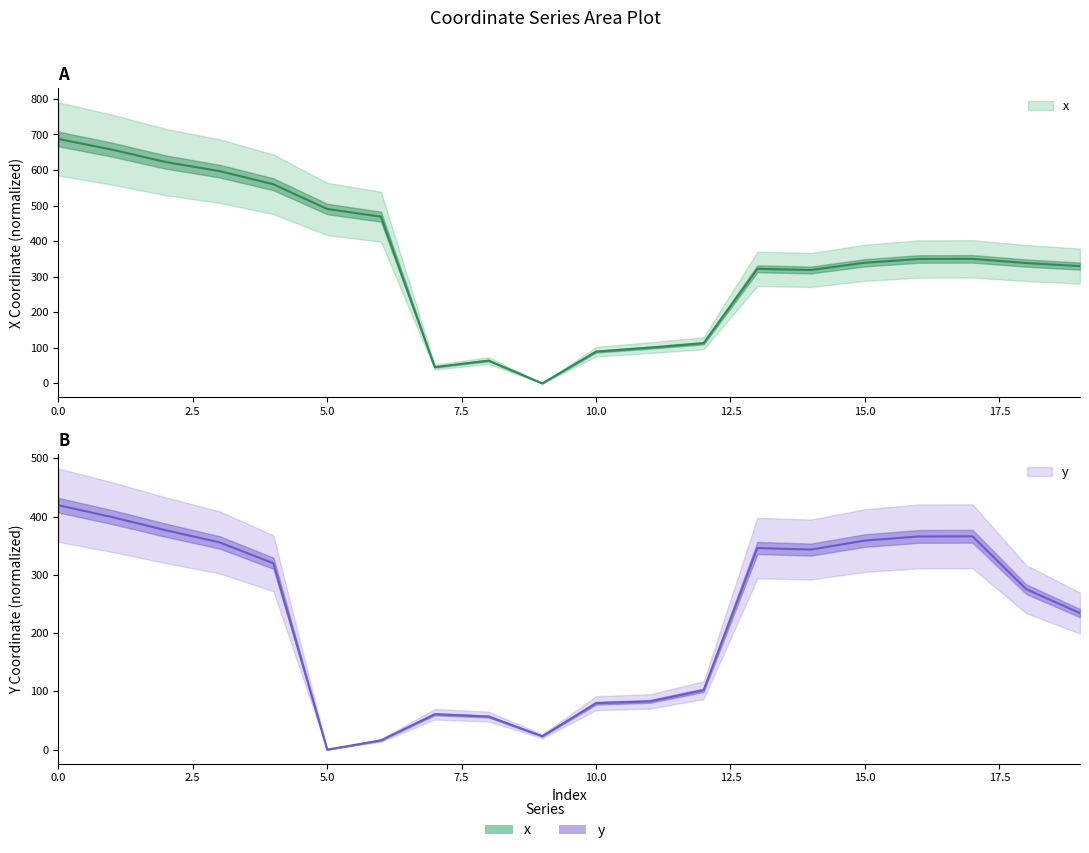

Is the value of y at 7 greater than the value of x at 12?

No